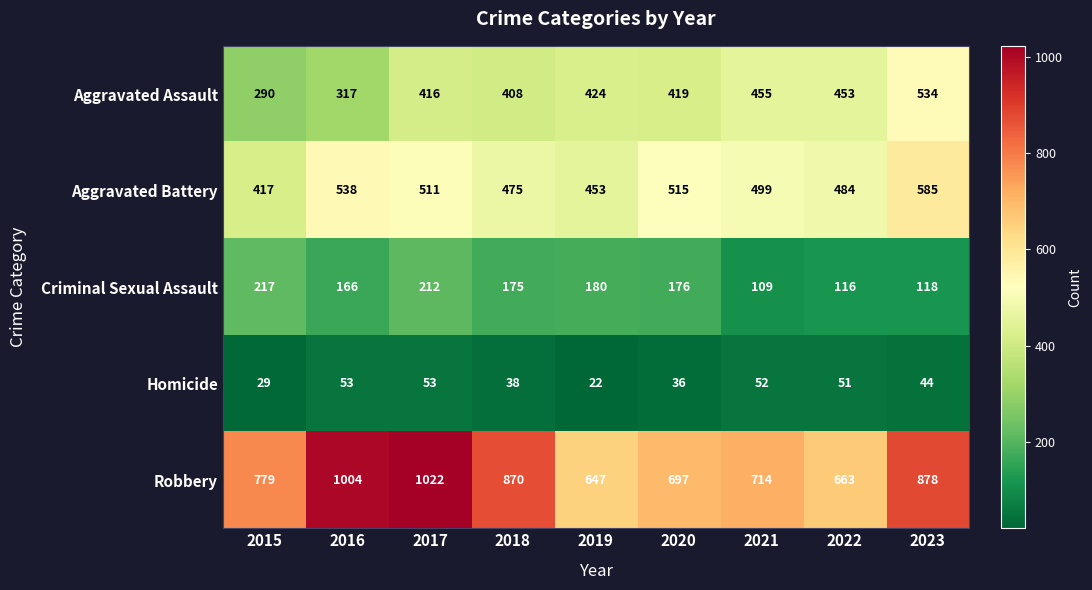

Where does the Aggravated Battery series first go above 499?

2016